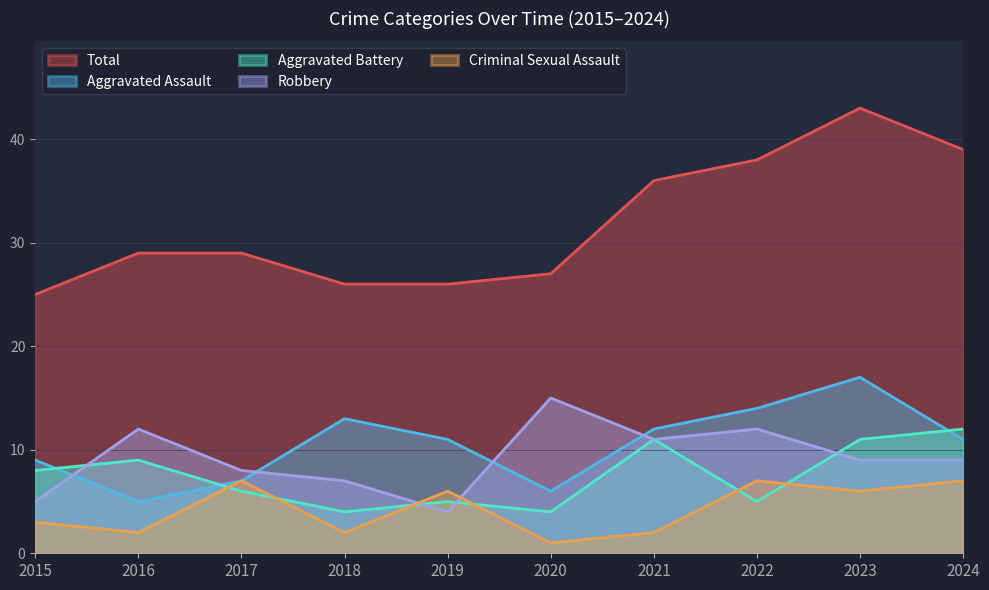

Between 2015 and 2023, which series saw the biggest shift?

Total